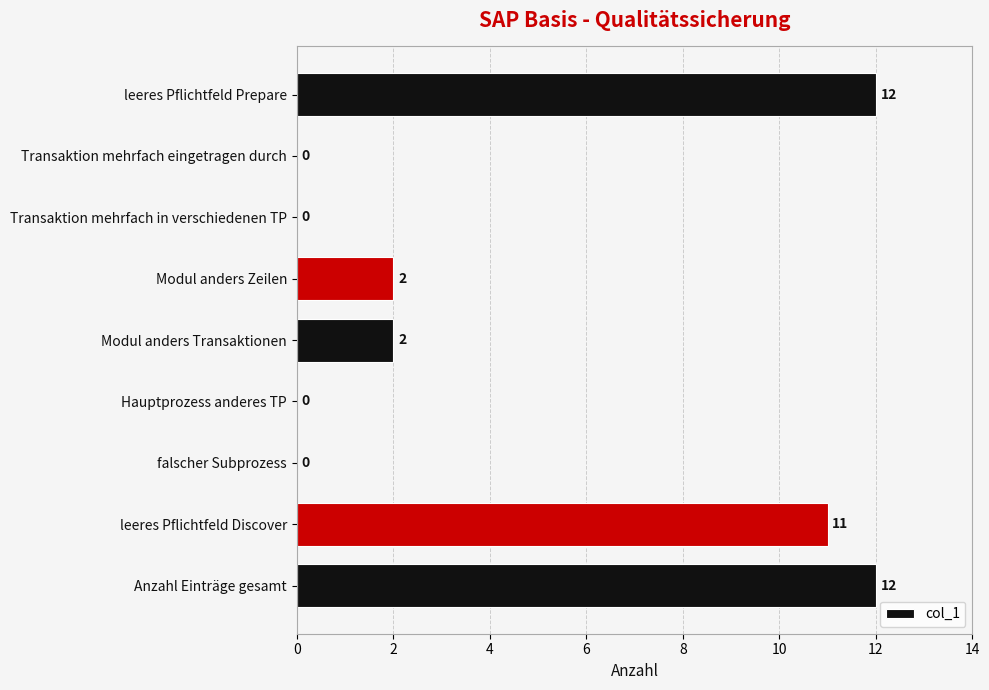

What is the average value?

4